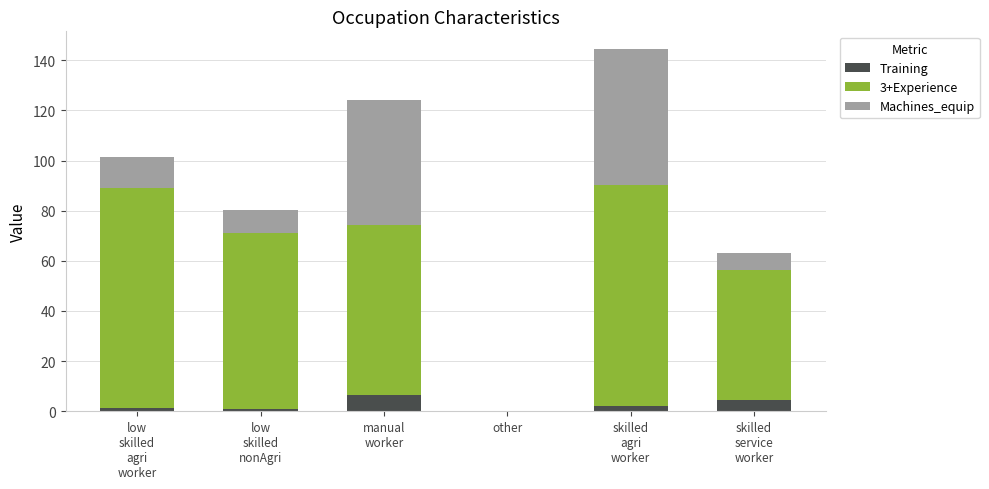

Which category has the highest value in the Training series?

manual
worker